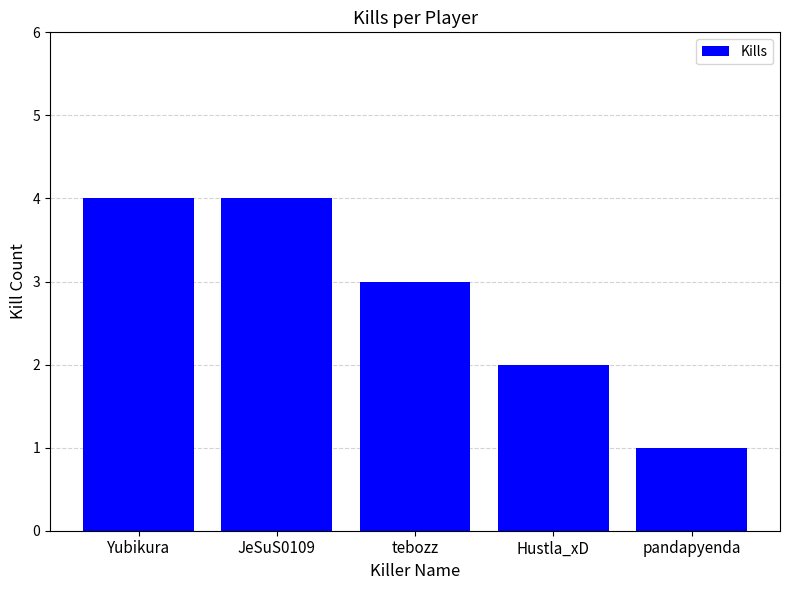

What is the greatest value displayed?

4